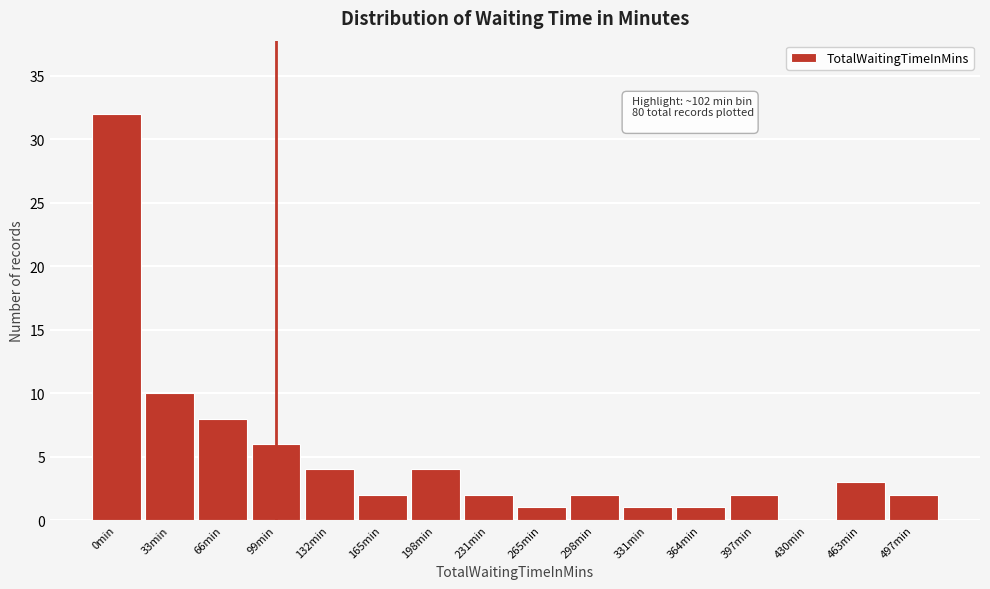

Reading right to left, extract all data points from this chart.

497min=2	463min=3	430min=0	397min=2	364min=1	331min=1	298min=2	265min=1	231min=2	198min=4	165min=2	132min=4	99min=6	66min=8	33min=10	0min=32